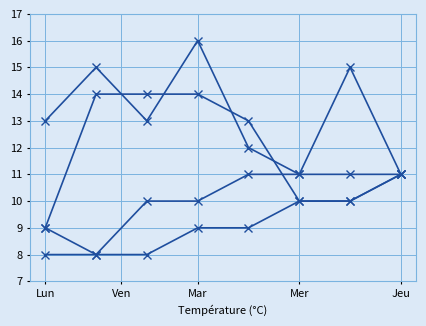

The Series C series shows 7 at Mer. True or false?

False